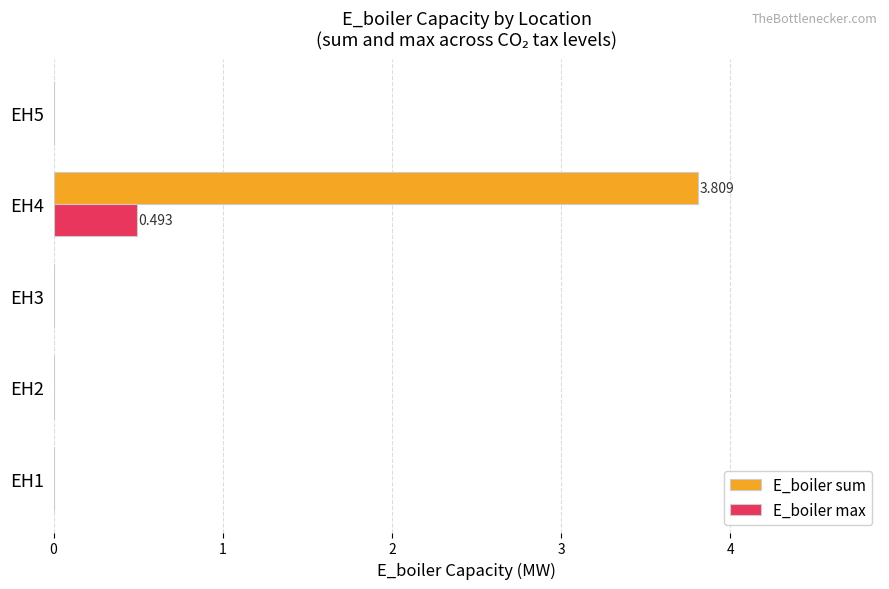

Which series has the largest total across all categories?

E_boiler sum